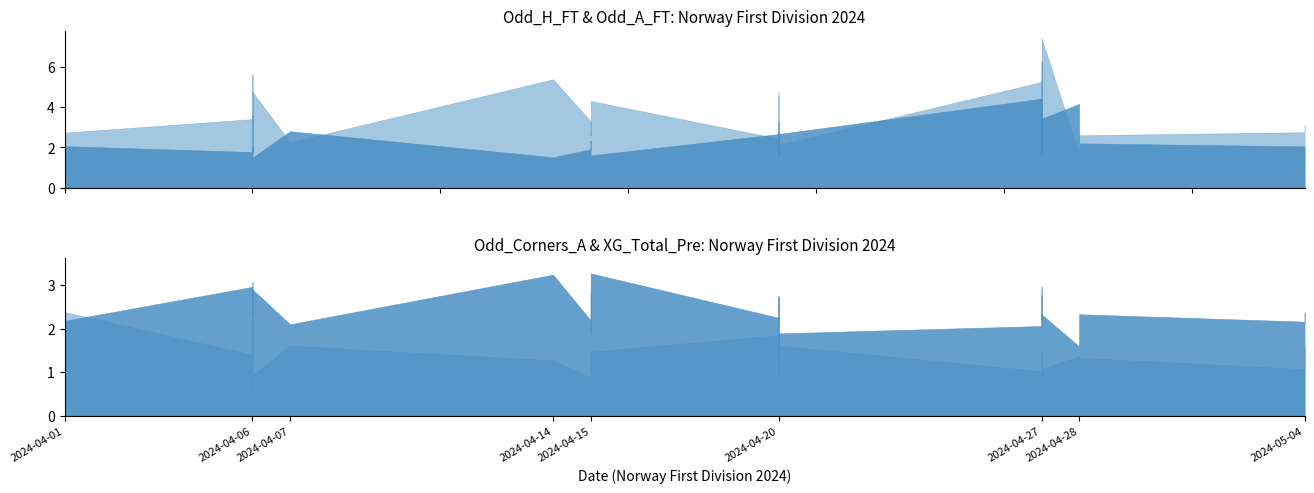

Does the chart have visible grid lines?

No